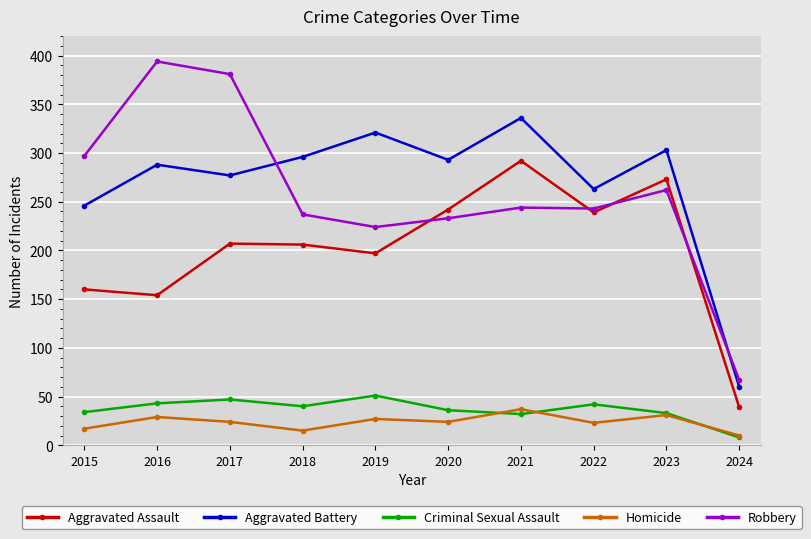

At 2022, list the series in order from smallest to largest.

Homicide, Criminal Sexual Assault, Aggravated Assault, Robbery, Aggravated Battery